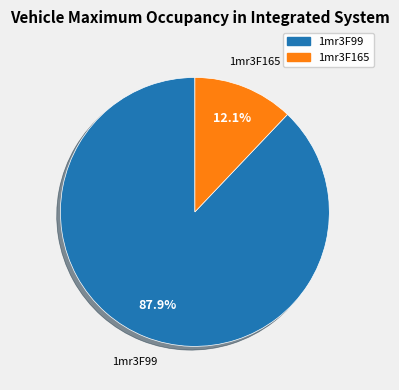

Which category accounts for the majority?

1mr3F99